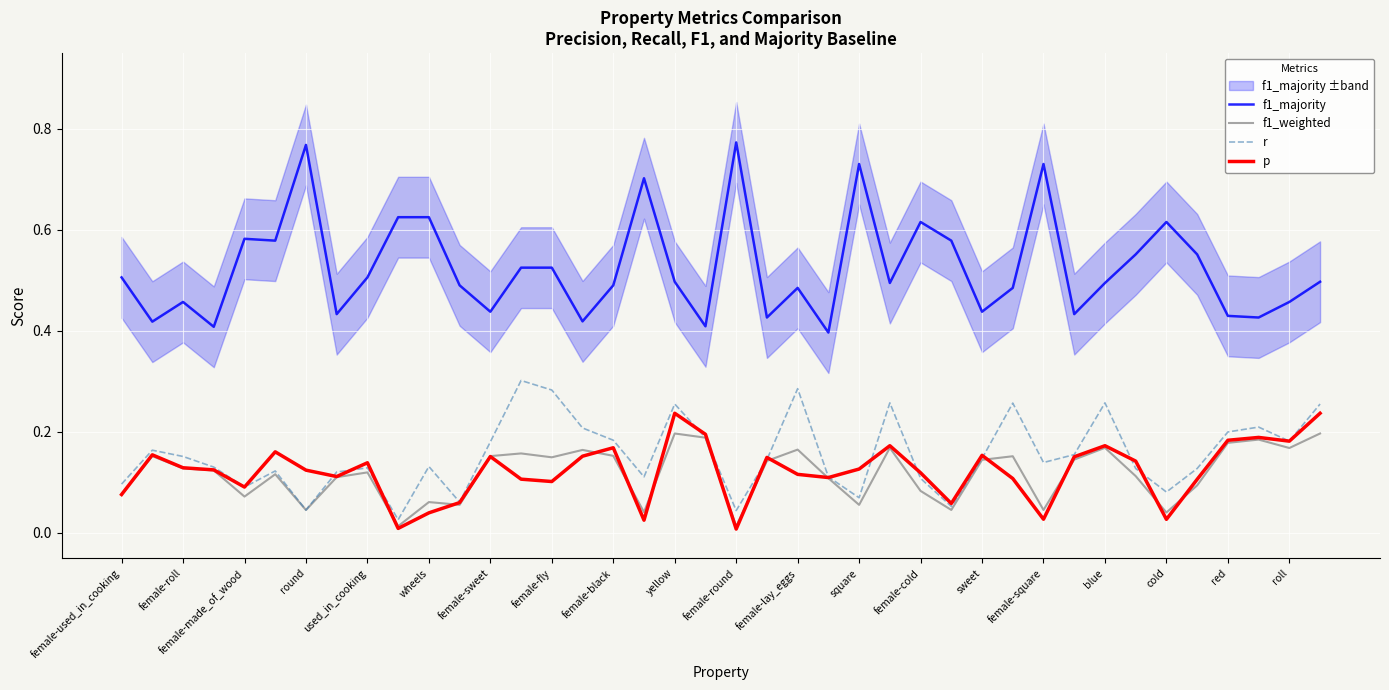

True or false: f1_majority and r cross at least once.

False